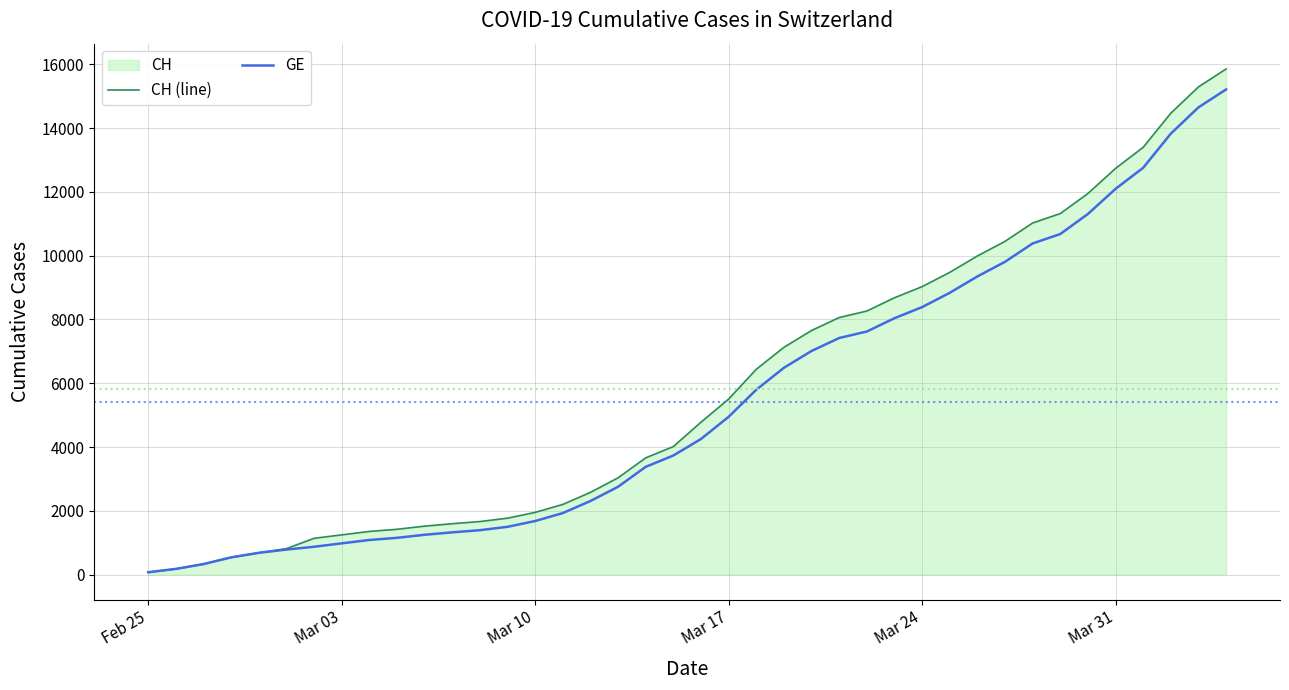

Which series has the largest range (max minus min)?

CH (line)